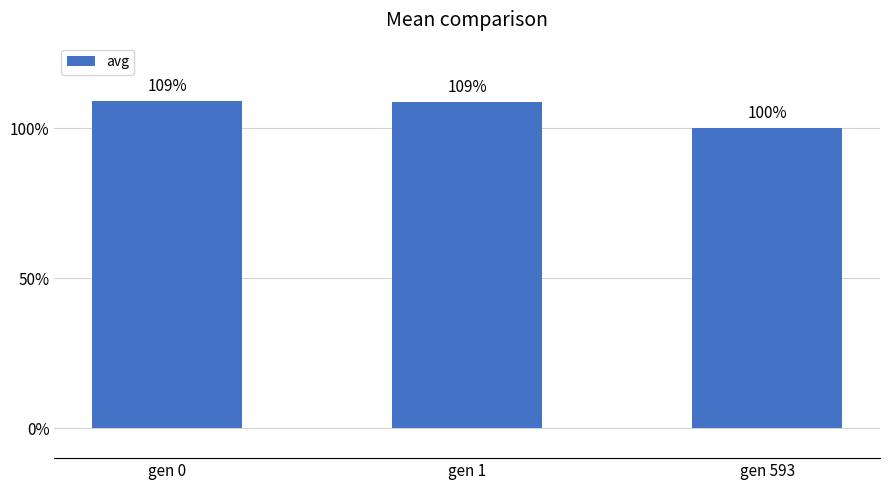

What is the sum of the values at gen 593 and gen 0?

209.0